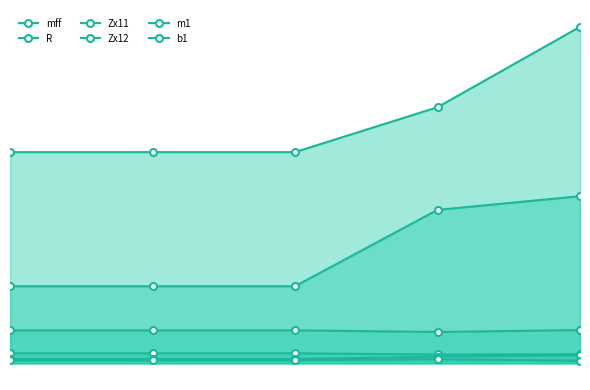

Does the chart have visible grid lines?

No